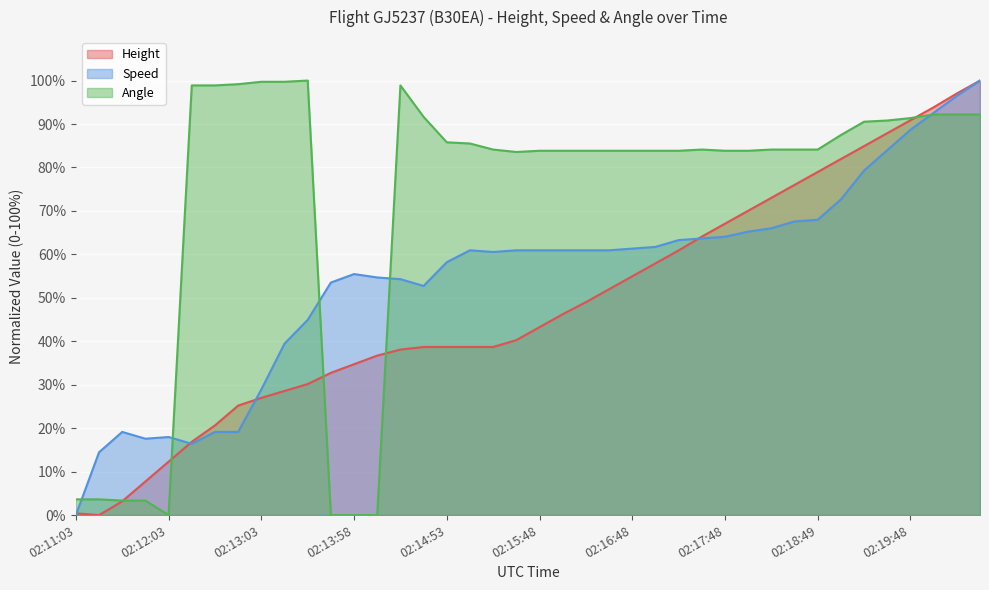

What position from the right is 02:17:33?

13